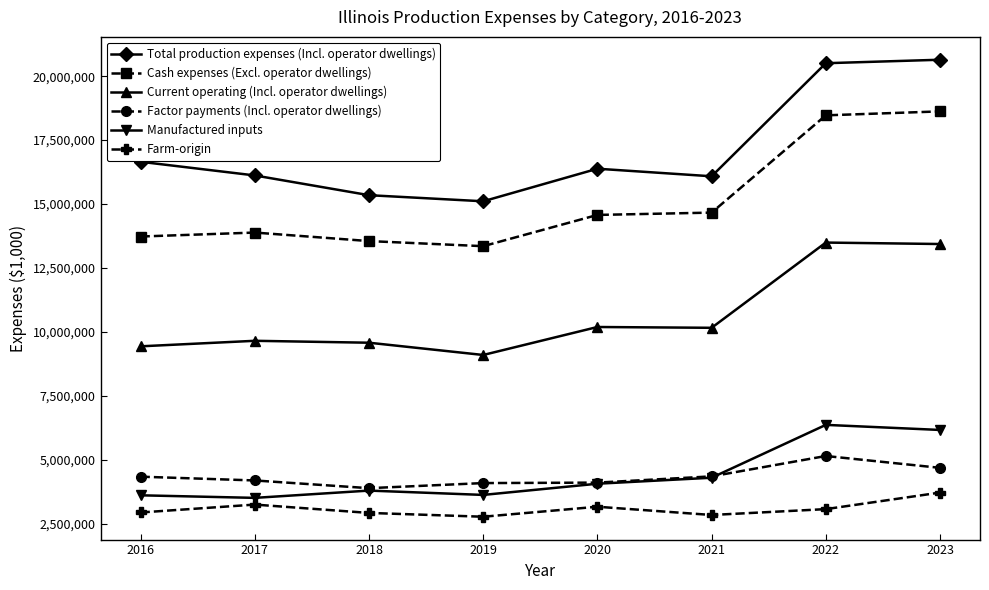

What is the lowest value of the Farm-origin series?

2779161